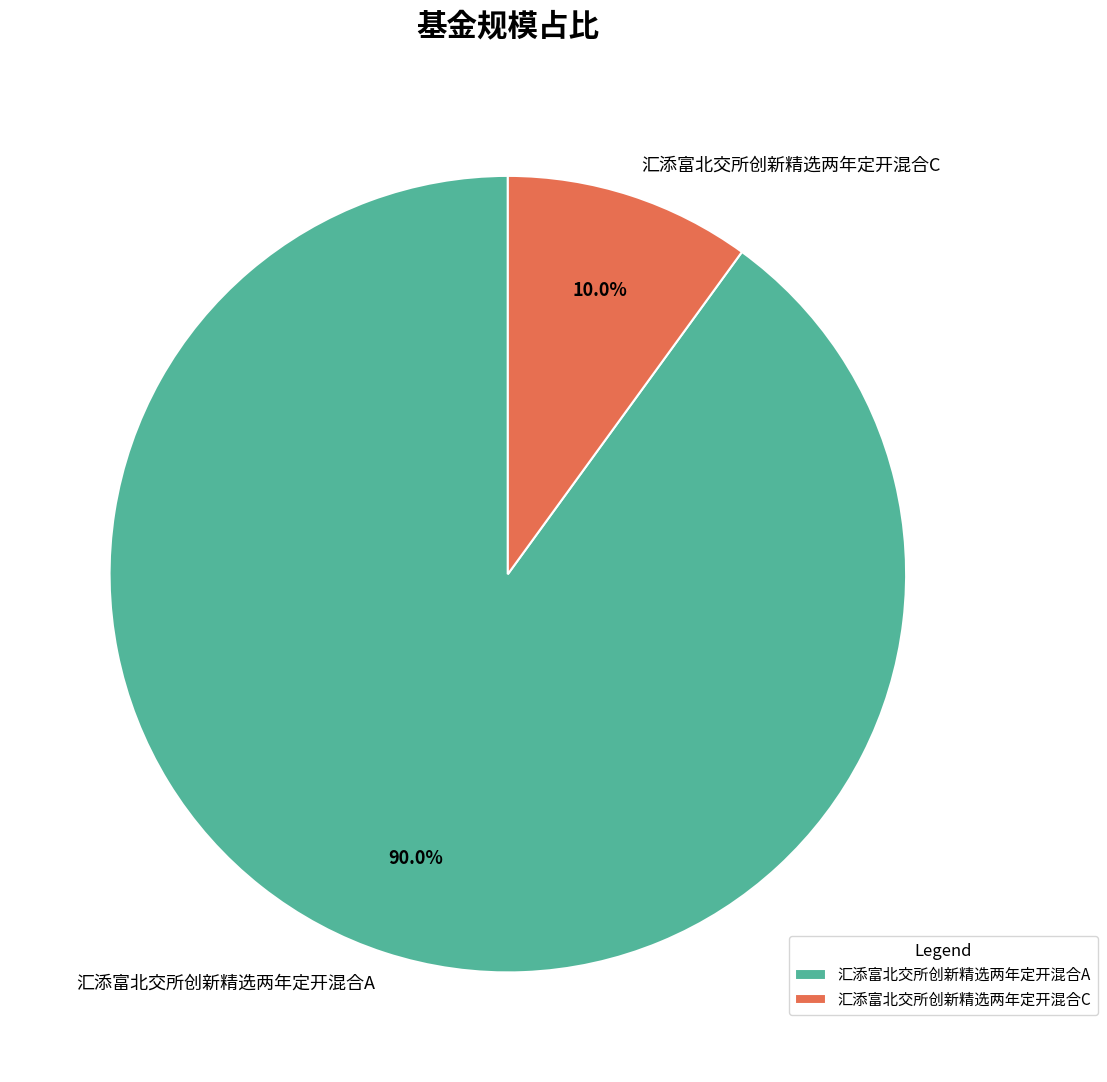

What percentage is NOT represented by 汇添富北交所创新精选两年定开混合C?

90.0%